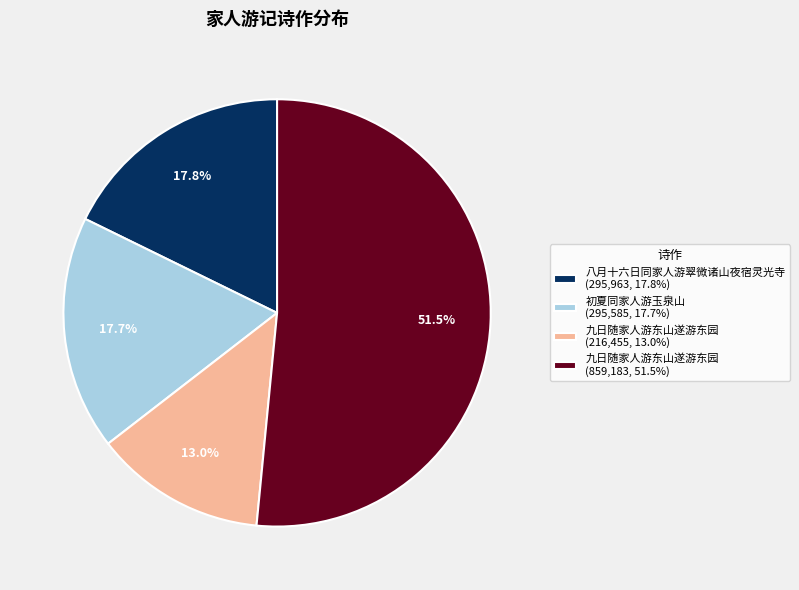

Between 九日随家人游东山遂游东园 (859,183, 51.5%) and 初夏同家人游玉泉山 (295,585, 17.7%), which is larger?

九日随家人游东山遂游东园 (859,183, 51.5%)